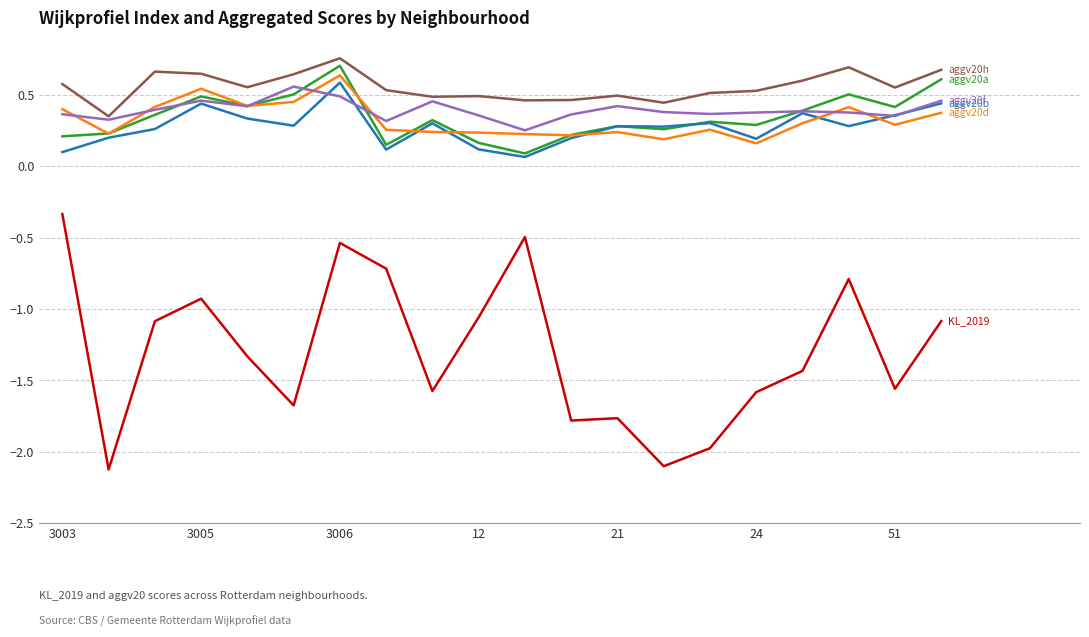

What is the smallest value displayed?

-2.1